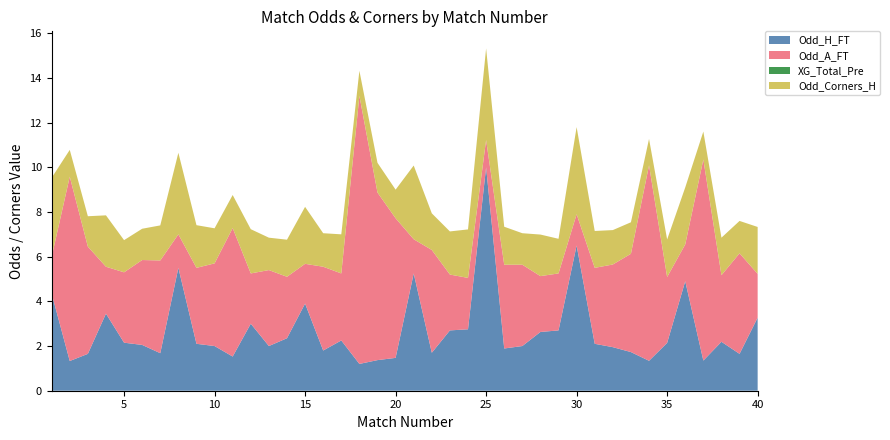

Reading left to right, extract all data points from this chart.

Odd_H_FT: 1=4.3	2=1.3	3=1.6	4=3.5	5=2.1	6=2.0	7=1.7	8=5.5	9=2.1	10=2.0	11=1.5	12=3.0	13=2.0	14=2.4	15=3.9	16=1.8	17=2.2	18=1.2	19=1.4	20=1.5	21=5.2	22=1.7	23=2.7	24=2.8	25=10.0	26=1.9	27=2.0	28=2.6	29=2.7	30=6.5	31=2.1	32=1.9	33=1.7	34=1.3	35=2.1	36=4.9	37=1.4	38=2.2	39=1.6	40=3.3
Odd_A_FT: 1=1.6	2=8.2	3=4.8	4=2.1	5=3.1	6=3.8	7=4.2	8=1.5	9=3.4	10=3.7	11=5.8	12=2.2	13=3.4	14=2.8	15=1.8	16=3.8	17=3.0	18=12.0	19=7.5	20=6.2	21=1.5	22=4.6	23=2.5	24=2.3	25=1.2	26=3.8	27=3.6	28=2.5	29=2.5	30=1.4	31=3.4	32=3.7	33=4.4	34=8.8	35=3.0	36=1.6	37=9.0	38=3.0	39=4.5	40=2.0
XG_Total_Pre: 1=0.0	2=0.0	3=0.0	4=0.0	5=0.0	6=0.0	7=0.0	8=0.0	9=0.0	10=0.0	11=0.0	12=0.0	13=0.0	14=0.0	15=0.0	16=0.0	17=0.0	18=0.0	19=0.0	20=0.0	21=0.0	22=0.0	23=0.0	24=0.0	25=0.0	26=0.0	27=0.0	28=0.0	29=0.0	30=0.0	31=0.0	32=0.0	33=0.0	34=0.0	35=0.0	36=0.0	37=0.0	38=0.0	39=0.0	40=0.0
Odd_Corners_H: 1=3.5	2=1.2	3=1.4	4=2.3	5=1.4	6=1.4	7=1.6	8=3.6	9=1.9	10=1.6	11=1.5	12=2.0	13=1.4	14=1.7	15=2.5	16=1.5	17=1.8	18=1.1	19=1.3	20=1.3	21=3.3	22=1.6	23=1.9	24=2.2	25=4.1	26=1.7	27=1.4	28=1.9	29=1.6	30=3.9	31=1.6	32=1.5	33=1.4	34=1.2	35=1.7	36=2.5	37=1.2	38=1.7	39=1.4	40=2.1